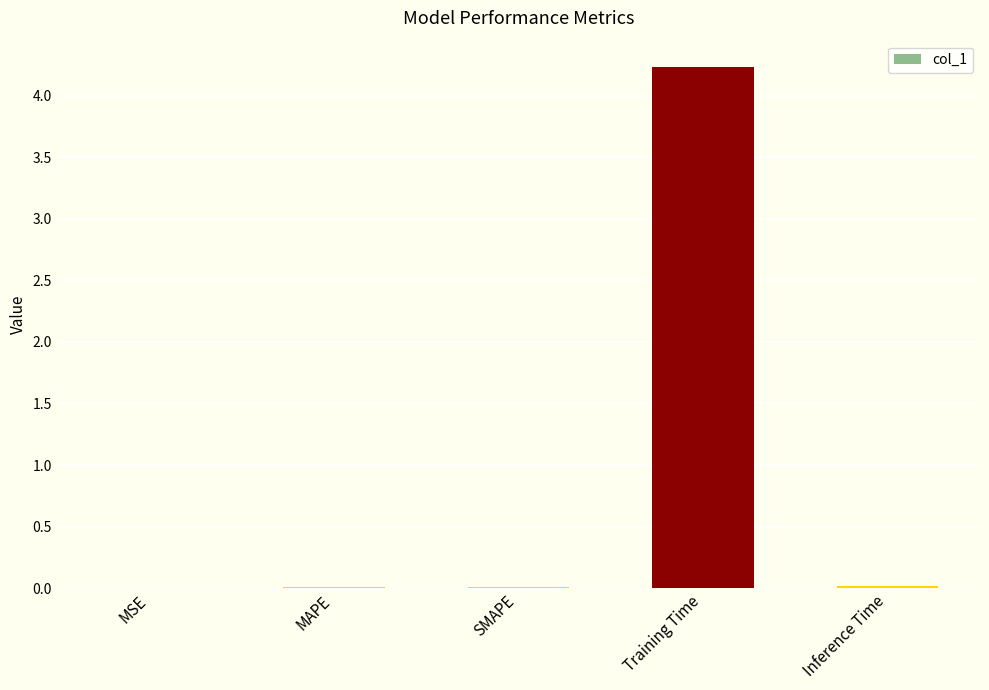

True or false: the data shows 0.0 at SMAPE.

True